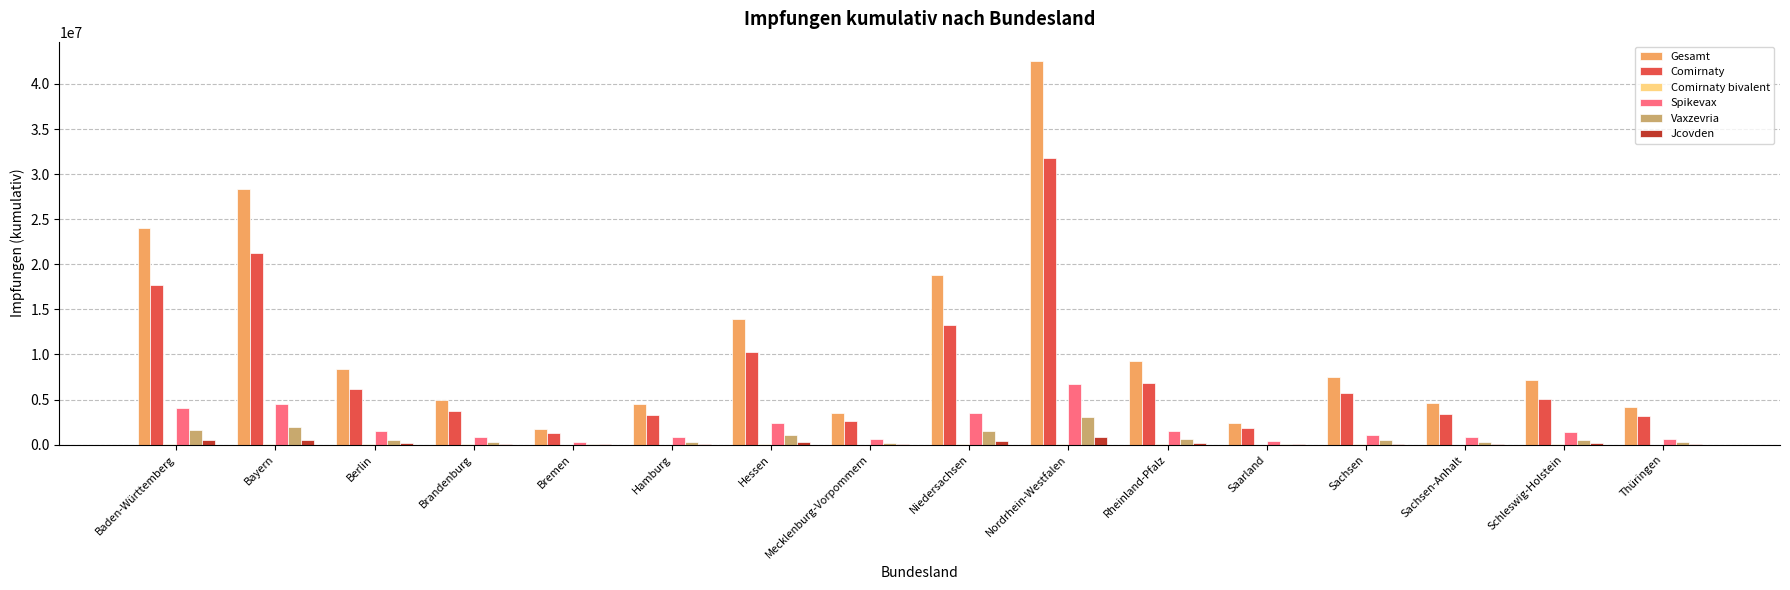

Between Niedersachsen and Rheinland-Pfalz, which series saw the biggest shift?

Gesamt